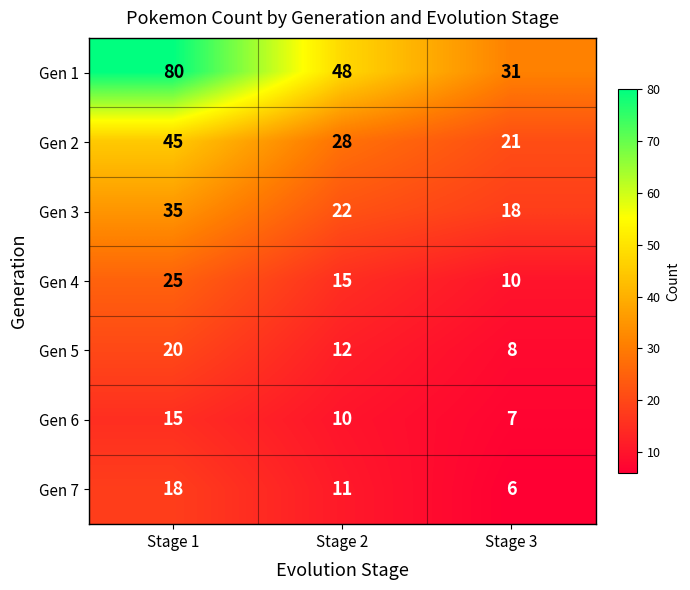

What is the sum of the Gen 6 values at Stage 2 and Stage 1?

25